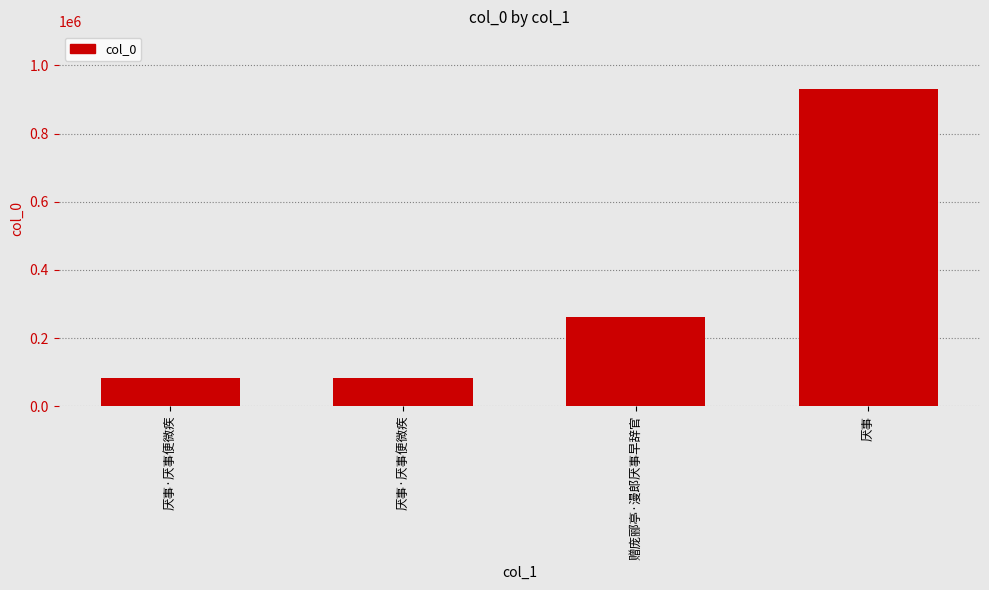

How many data points are less than 263207?

2